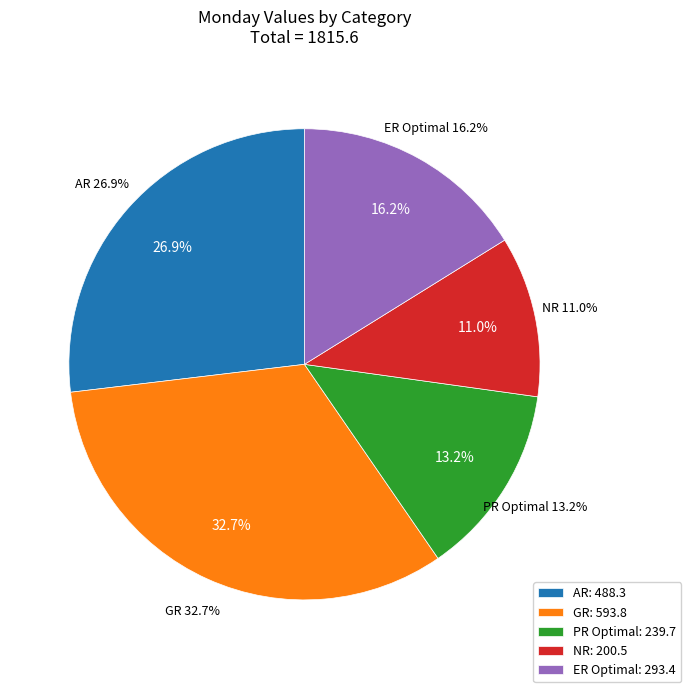

What percentage is NOT represented by AR?

73.1%